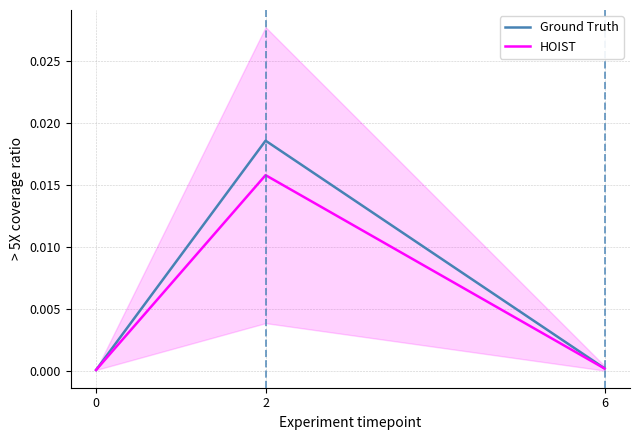

Between 2 and 6, which series saw the biggest shift?

Ground Truth